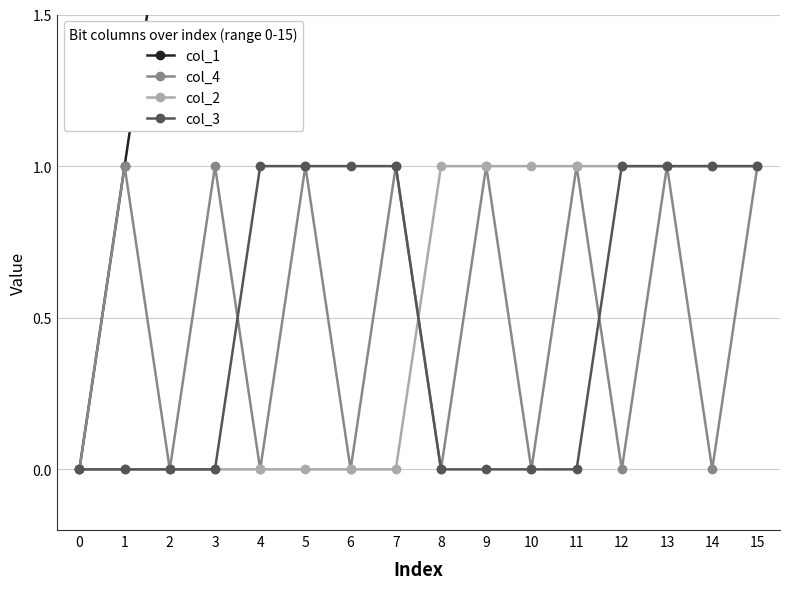

The value of col_1 at 2 is 2. True or false?

True